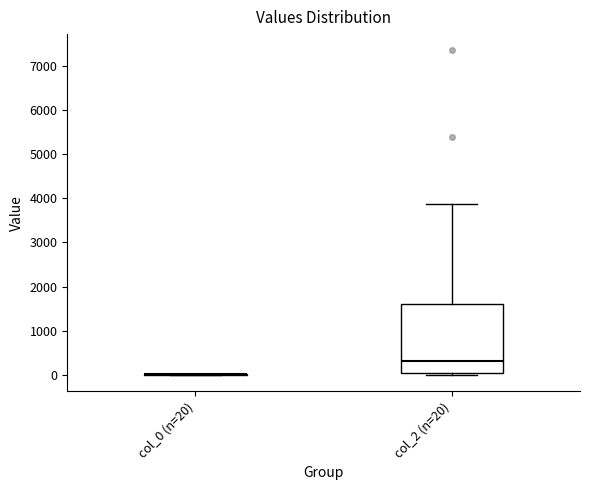

Which box is the tallest, from its lower edge to its upper edge?

col_2 (n=20)